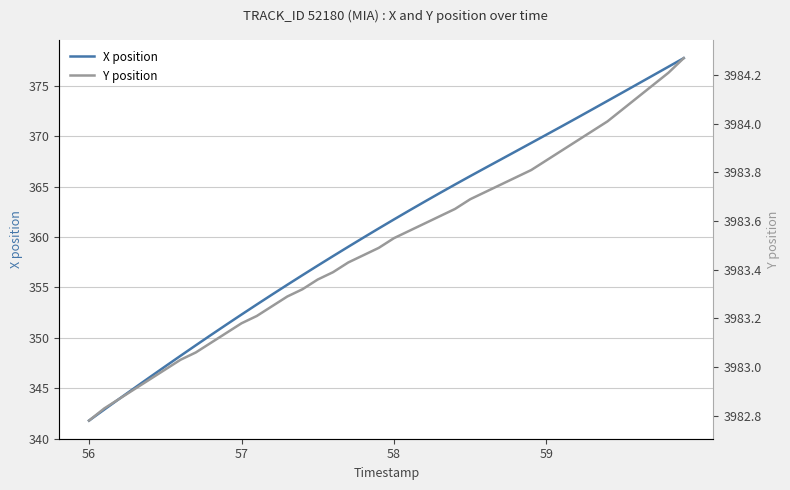

What is the highest value of the X position series?

377.7